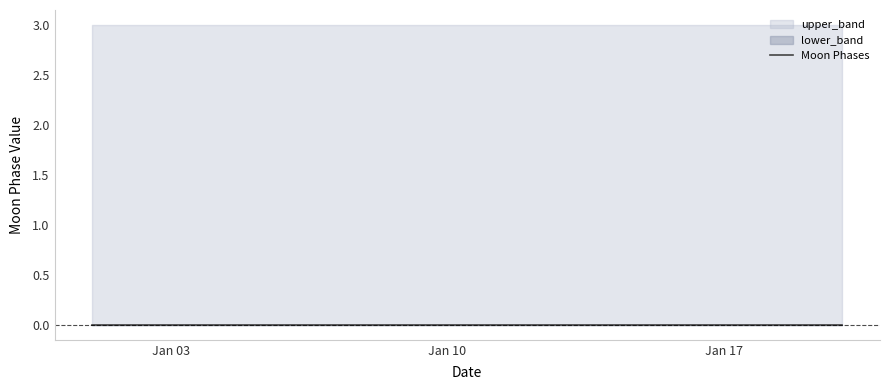

How many distinct data groups are displayed?

3